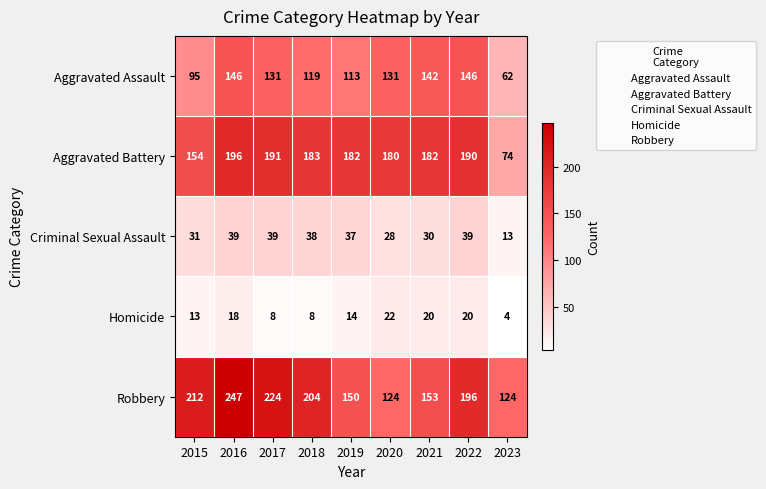

True or false: Aggravated Battery has a value of 183 at 2018.

True